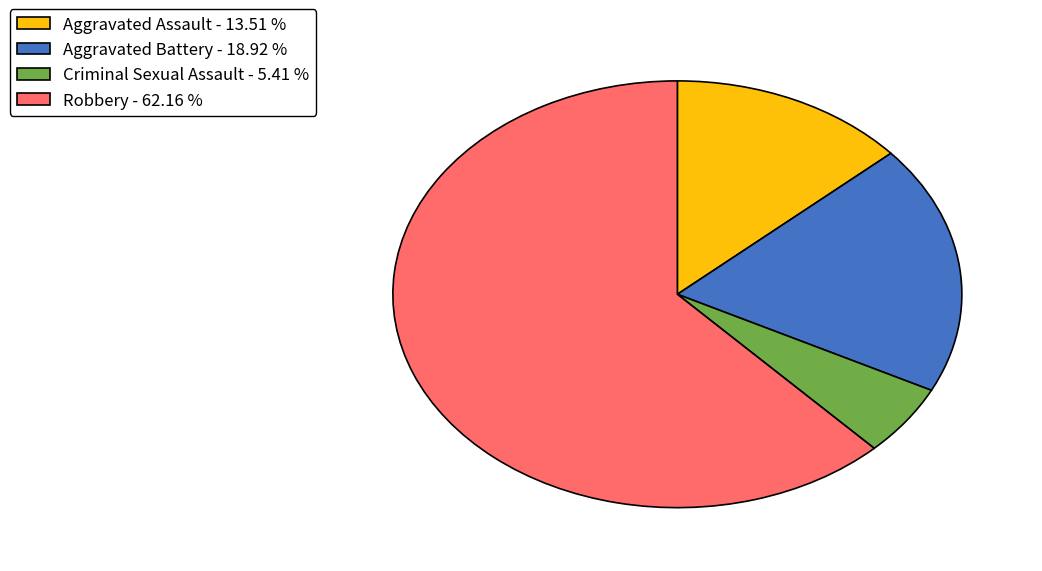

Is it true that Robbery is 62% of the pie?

True